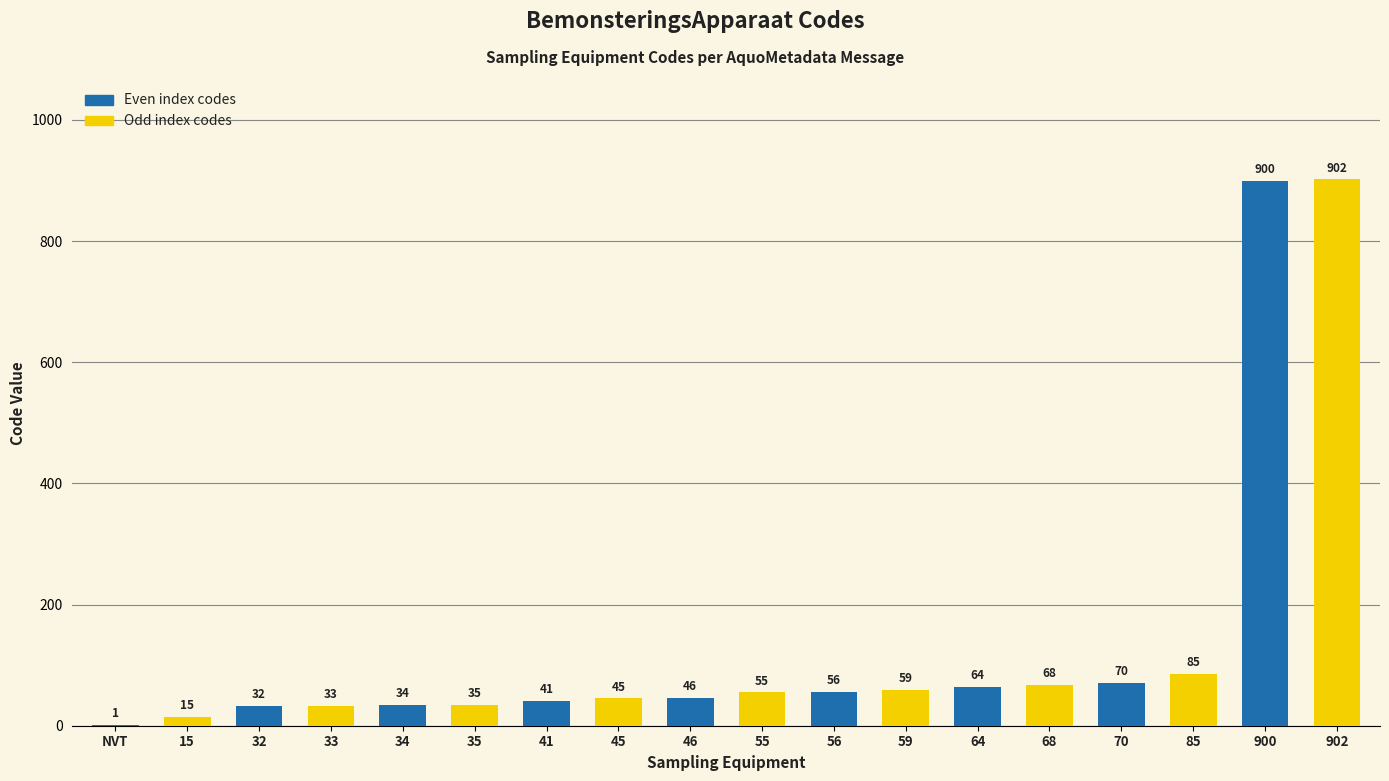

Where is the data nearest to the value 451?

85